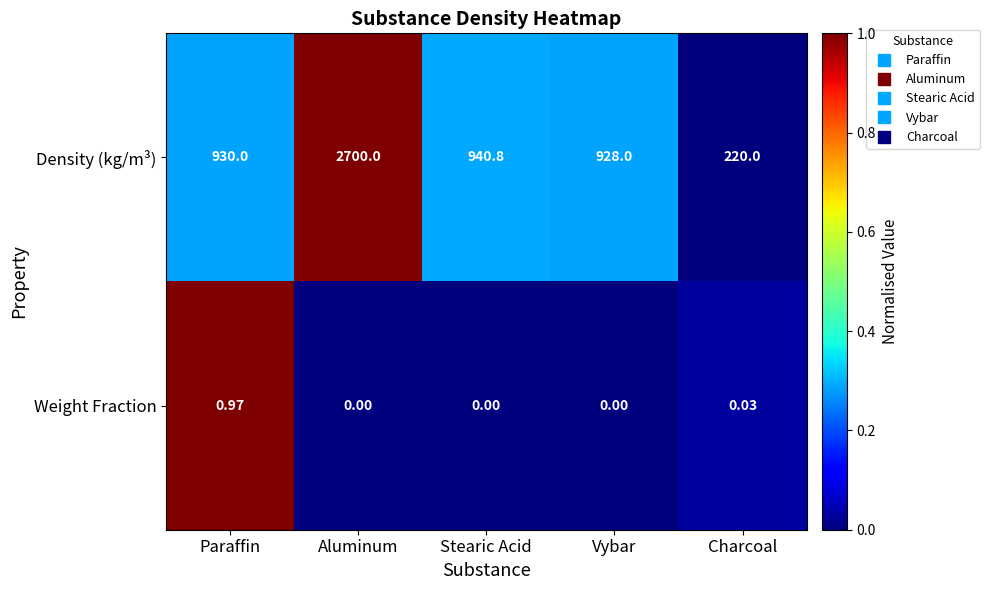

What is the spread (max minus min) of values at Paraffin?

929.0